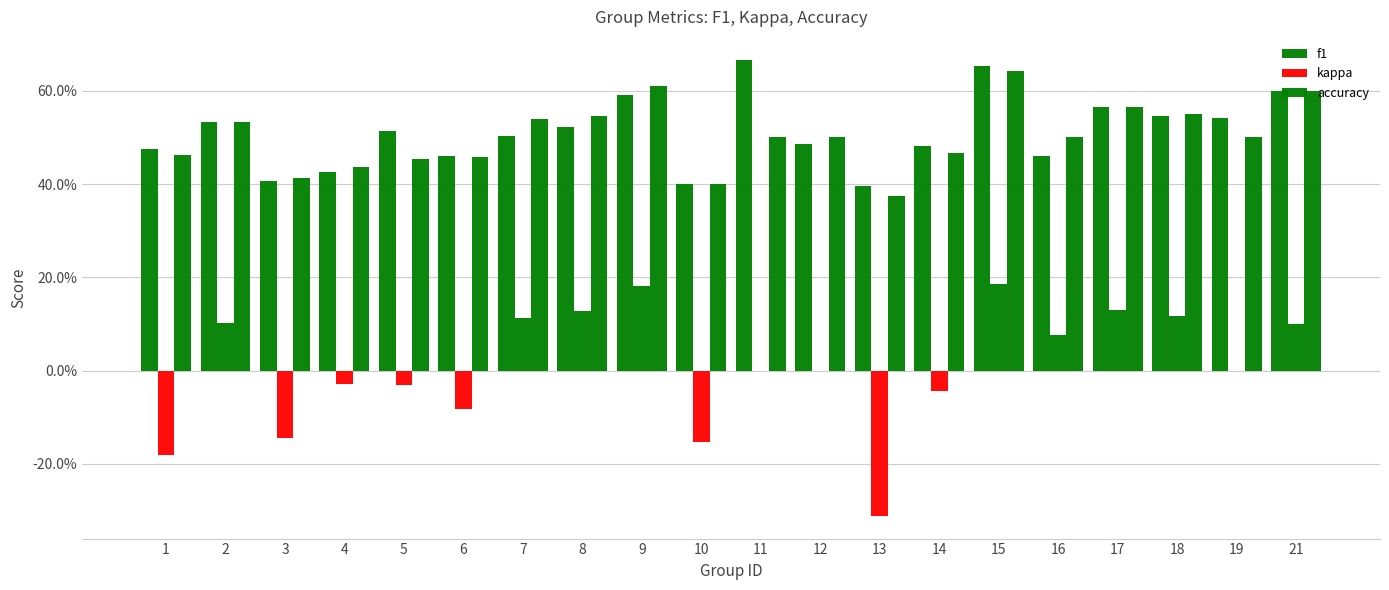

Does the chart contain stacked bars?

No